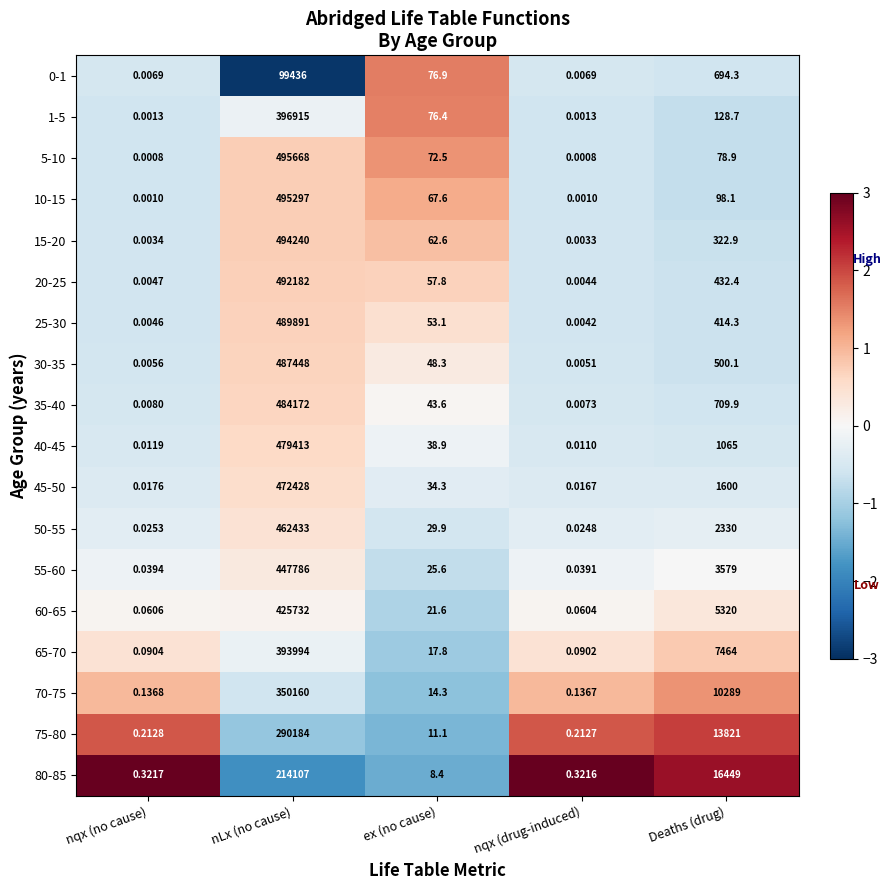

Rank the categories by 65-70 value from lowest to highest.

nqx (drug-induced), nqx (no cause), ex (no cause), Deaths (drug), nLx (no cause)